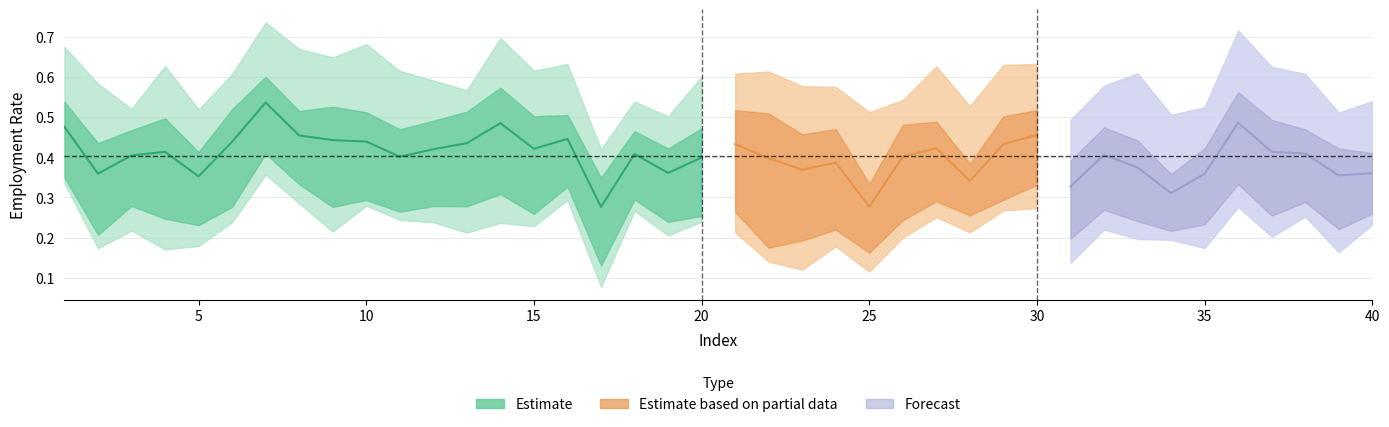

The am series shows 0.4 at 20. True or false?

True